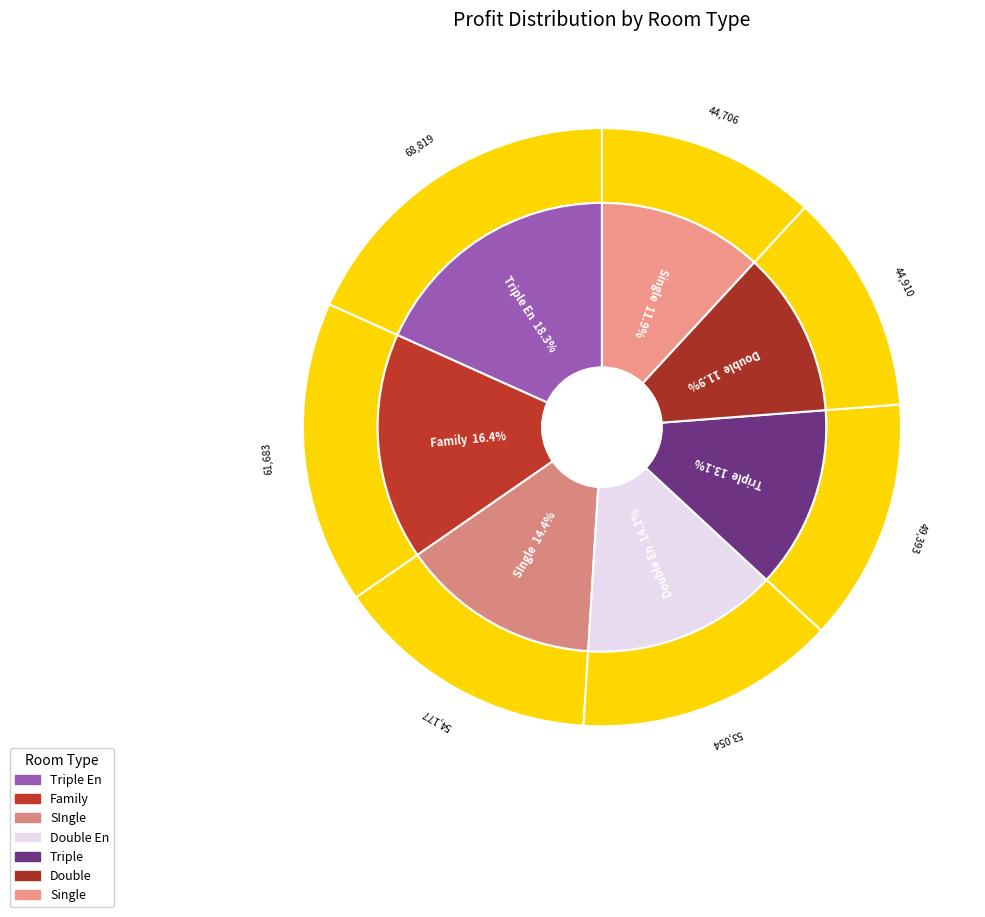

Does Triple account for over 50% of the chart?

No